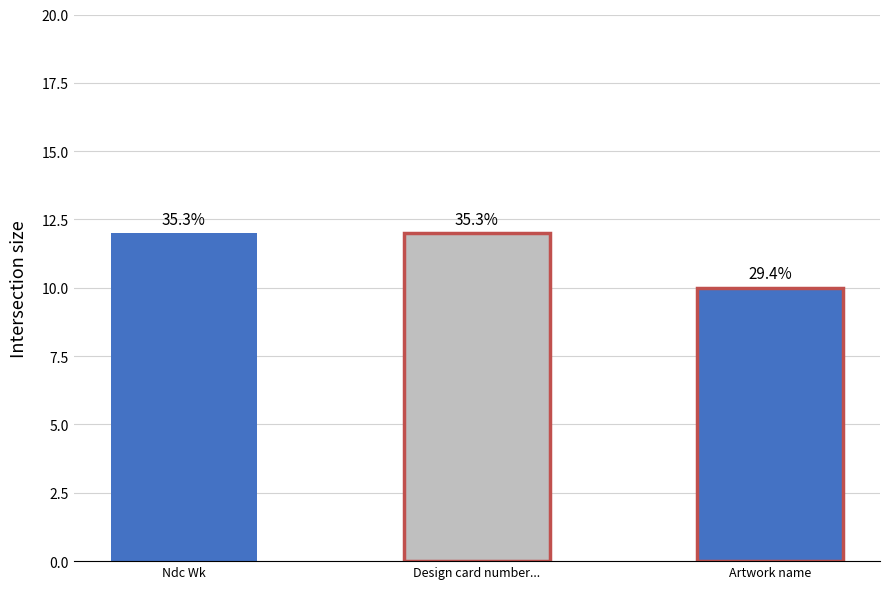

Which has a higher value, Artwork name or Design card number/plm number?

Design card number/plm number